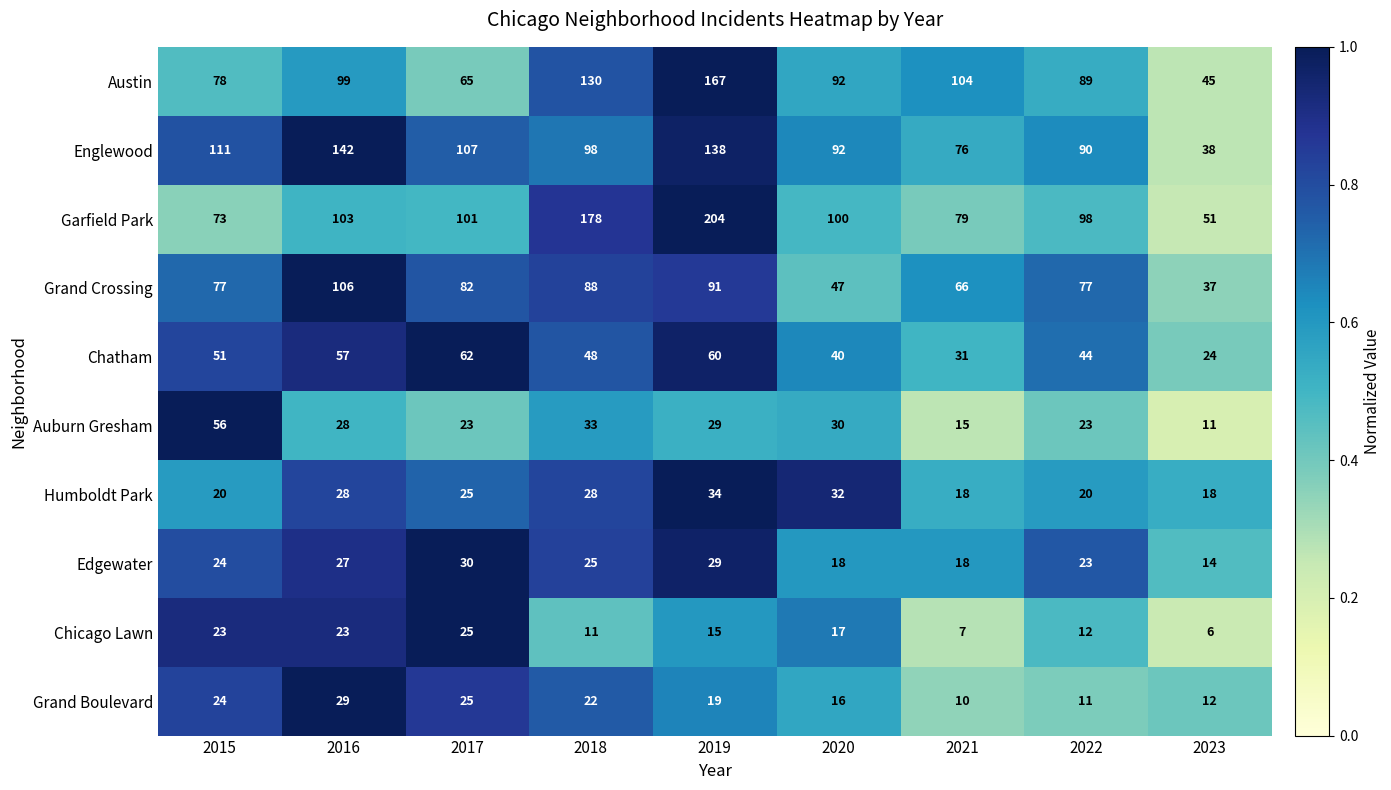

Where is Austin nearest to the value 106?

2021